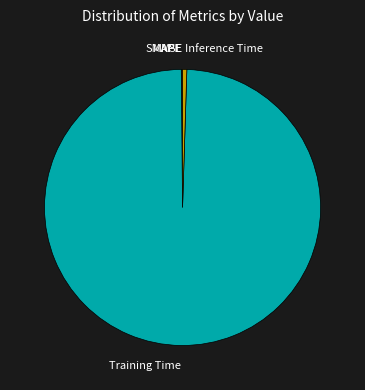

Does any single category account for the majority?

Yes